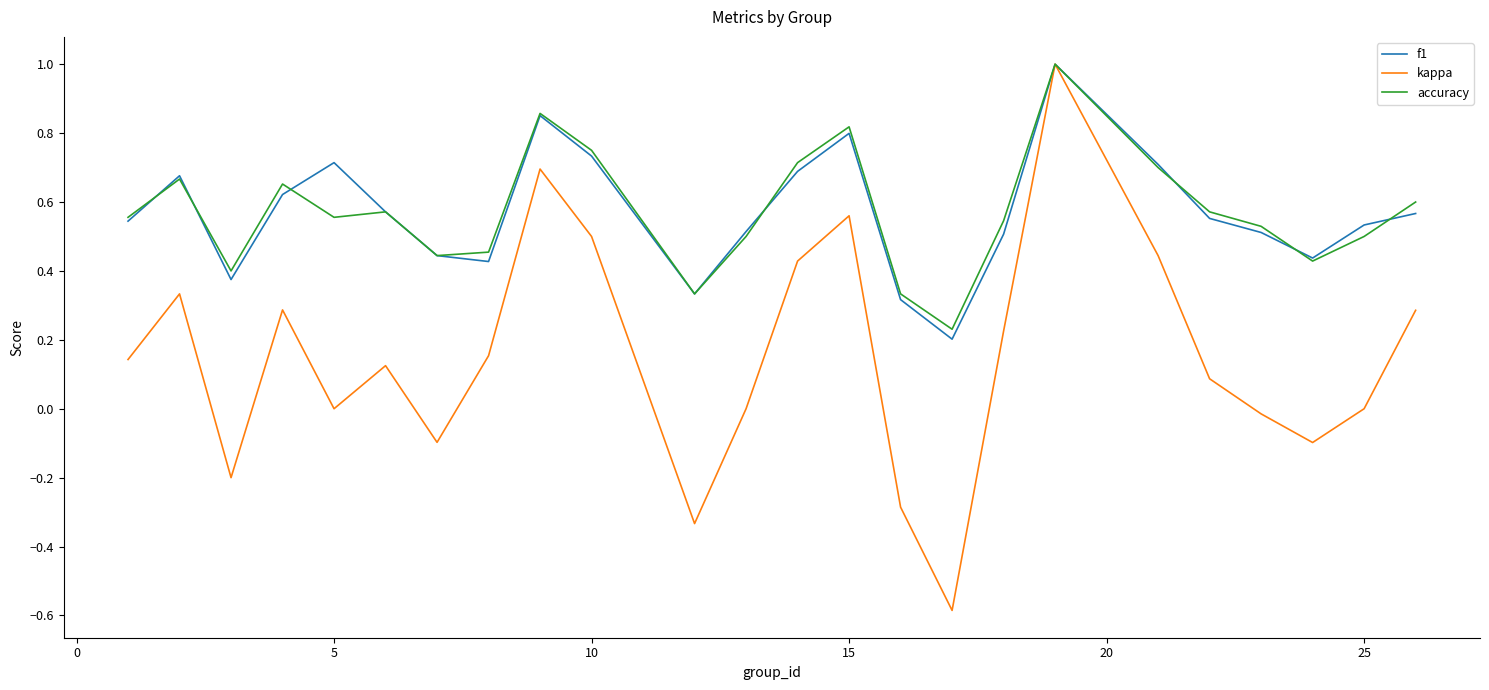

Which series has the widest spread of values?

kappa